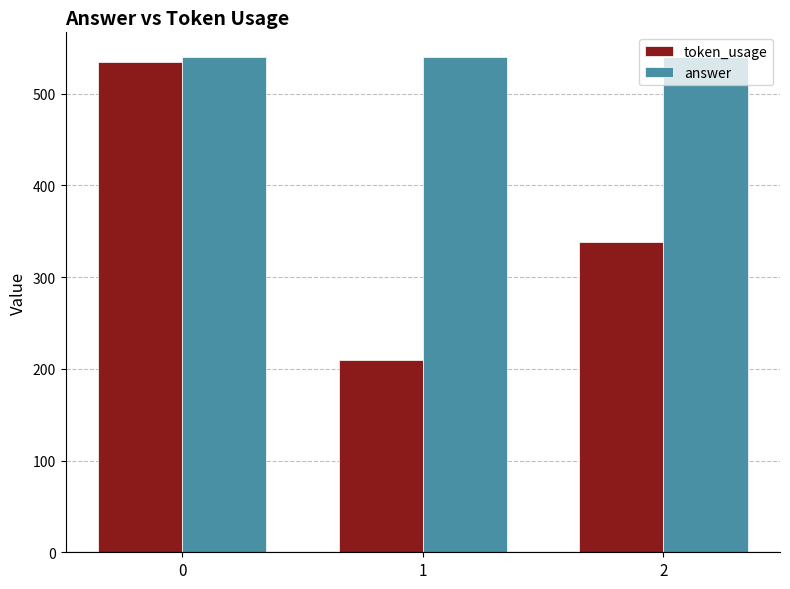

What is the difference between the highest and lowest values at 1?

330